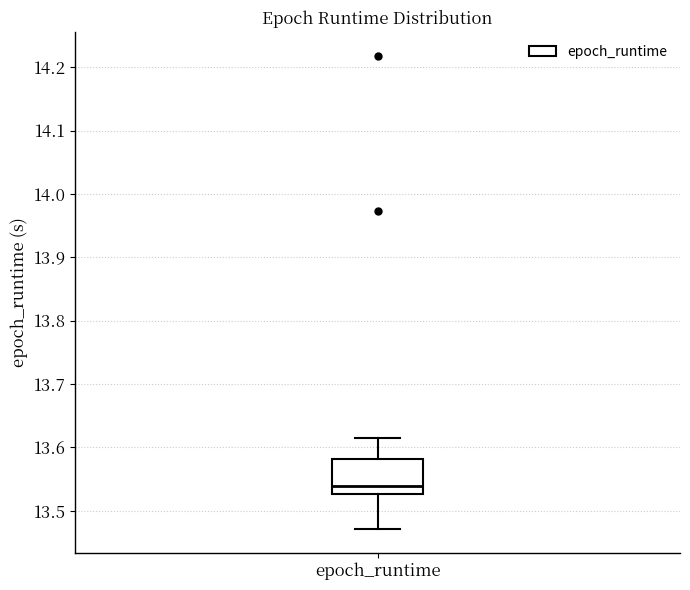

Transcribe this box plot: give where the median line is, the range the box spans, and where the two whiskers end, as read against the y-axis. The values are not printed on the chart, so give them approximately, as read against the axis.

median 13.54, box 13.53 to 13.58, whiskers 13.47 to 13.61